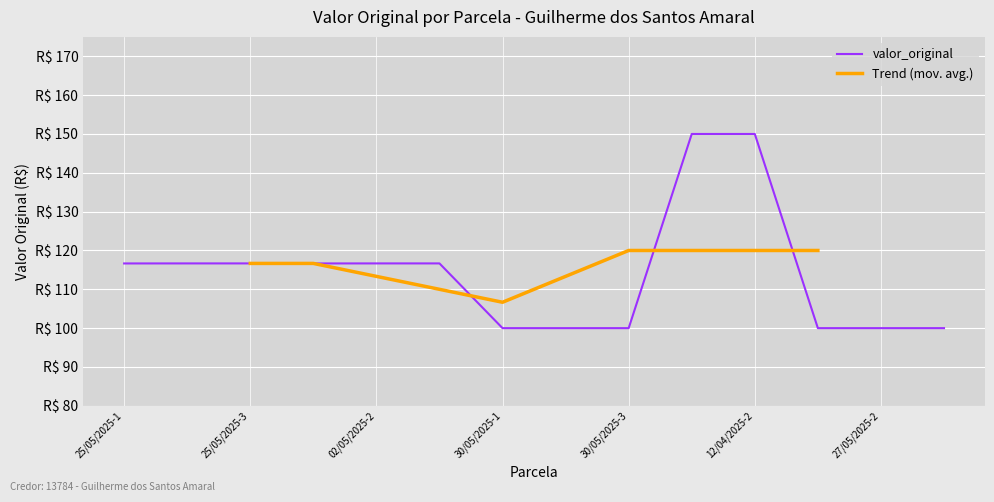

What is the approximate value at 25/05/2025-3?

116.7